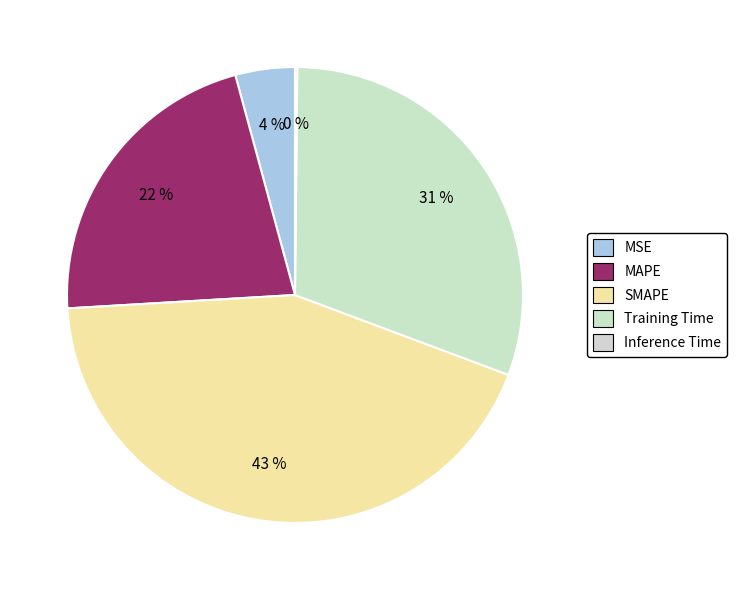

Does any single category account for the majority?

No